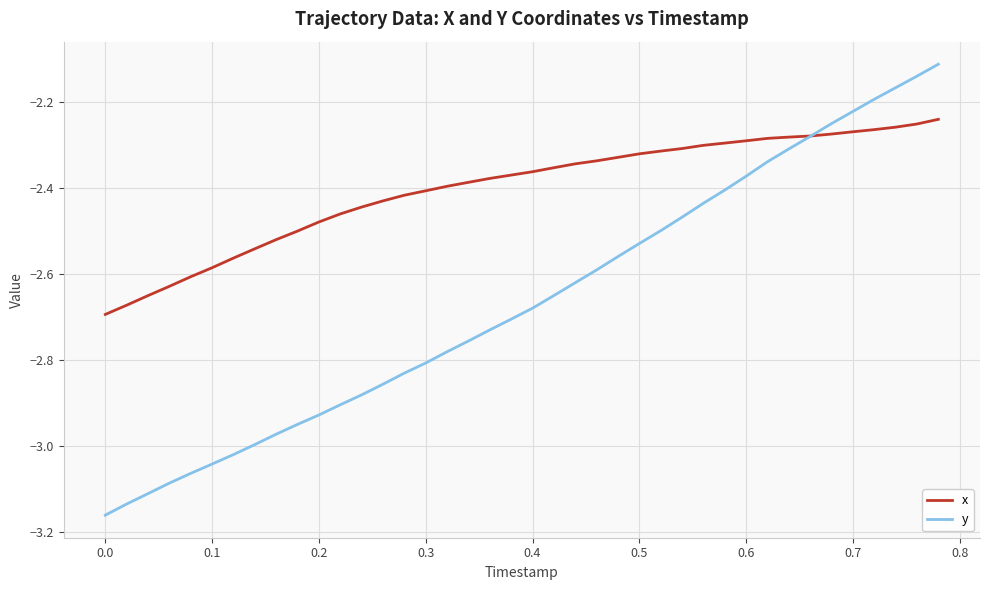

Which series has the widest spread of values?

y